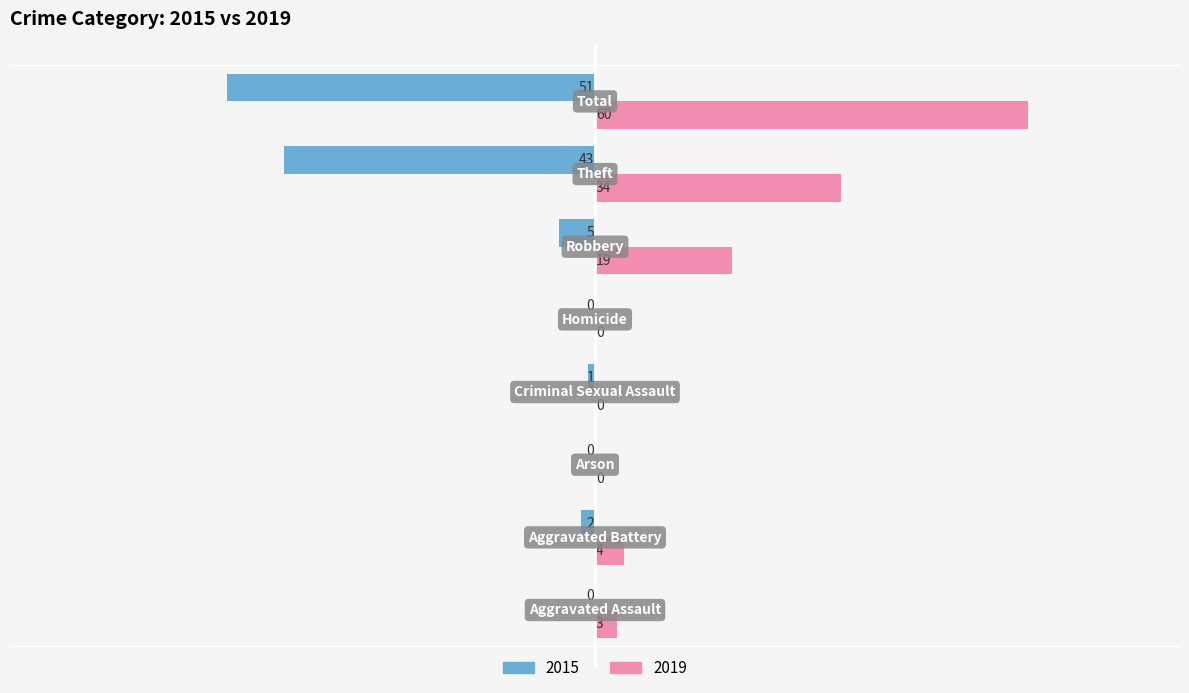

What is the sum of all 2015 values?

-102